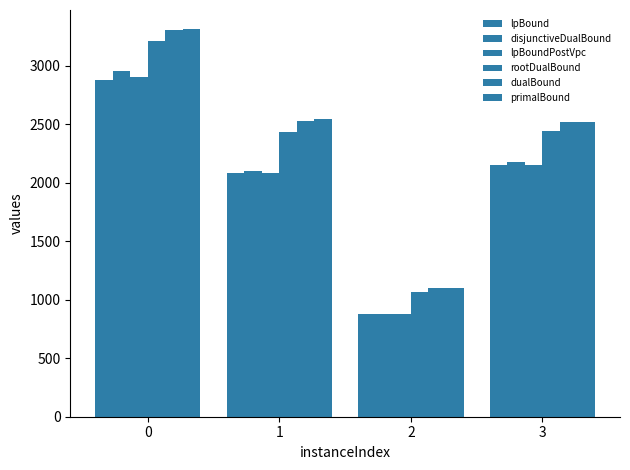

Which series has the widest spread of values?

primalBound